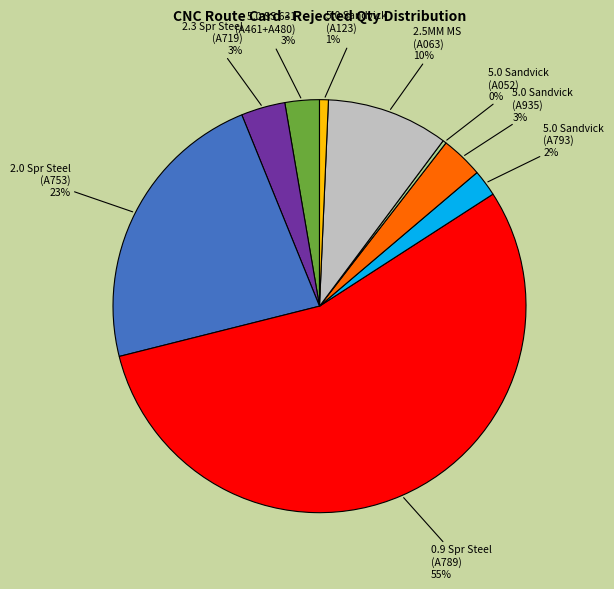

Is there a majority slice in this chart?

Yes